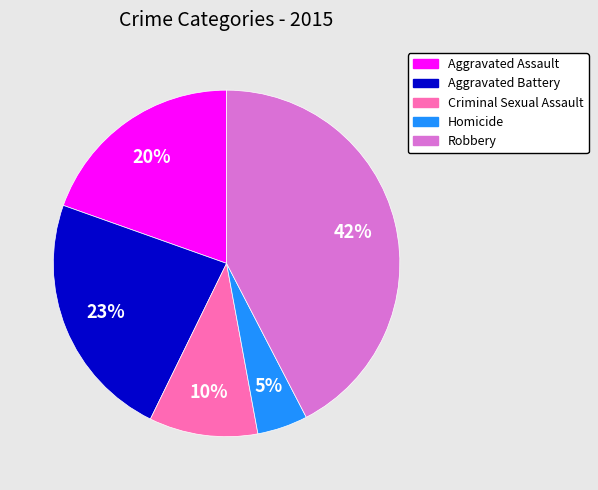

Count the number of slices in the pie.

5